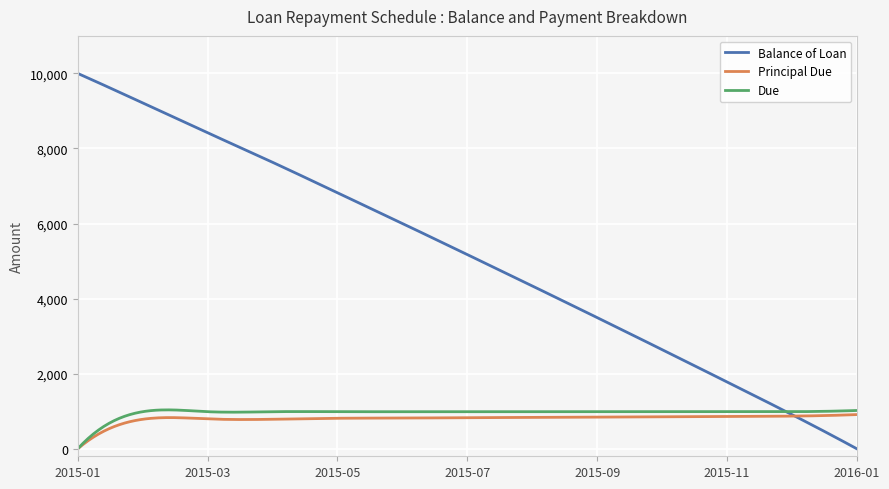

What are all the series names shown in the legend?

Balance of Loan, Principal Due, Due